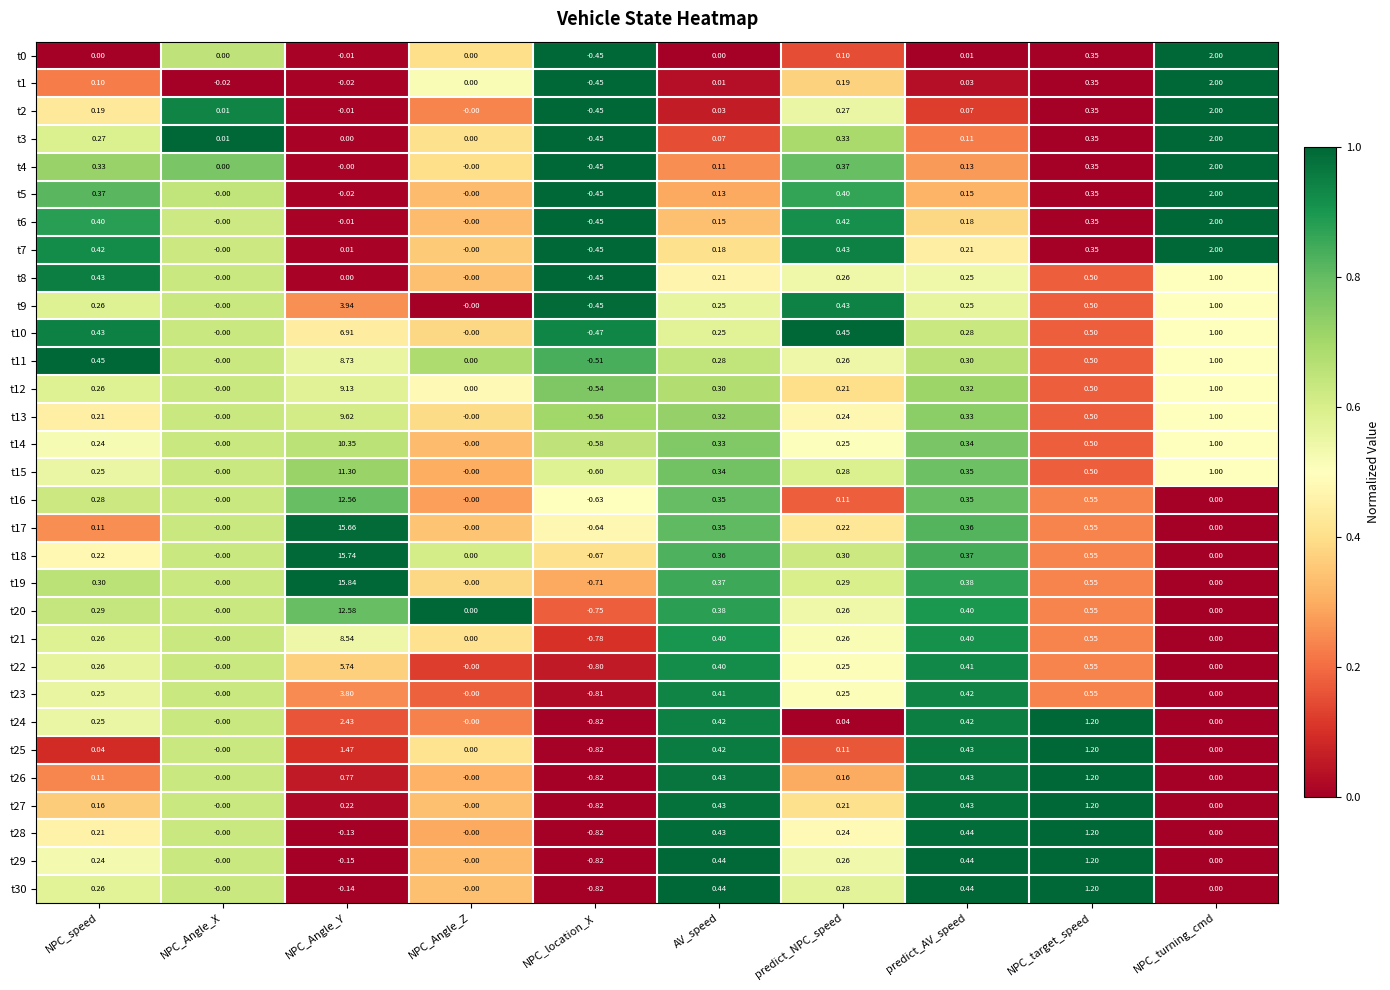

Is the value of t25 at NPC_location_X greater than the value of t10 at AV_speed?

No